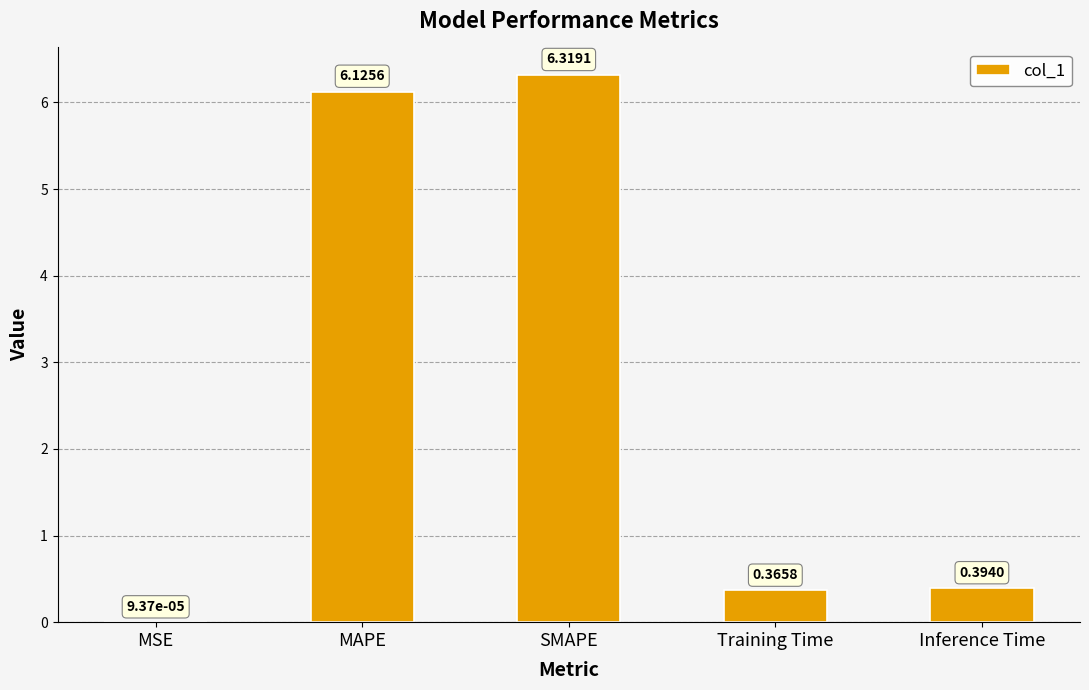

What is the change in value from MAPE to Training Time?

-5.8